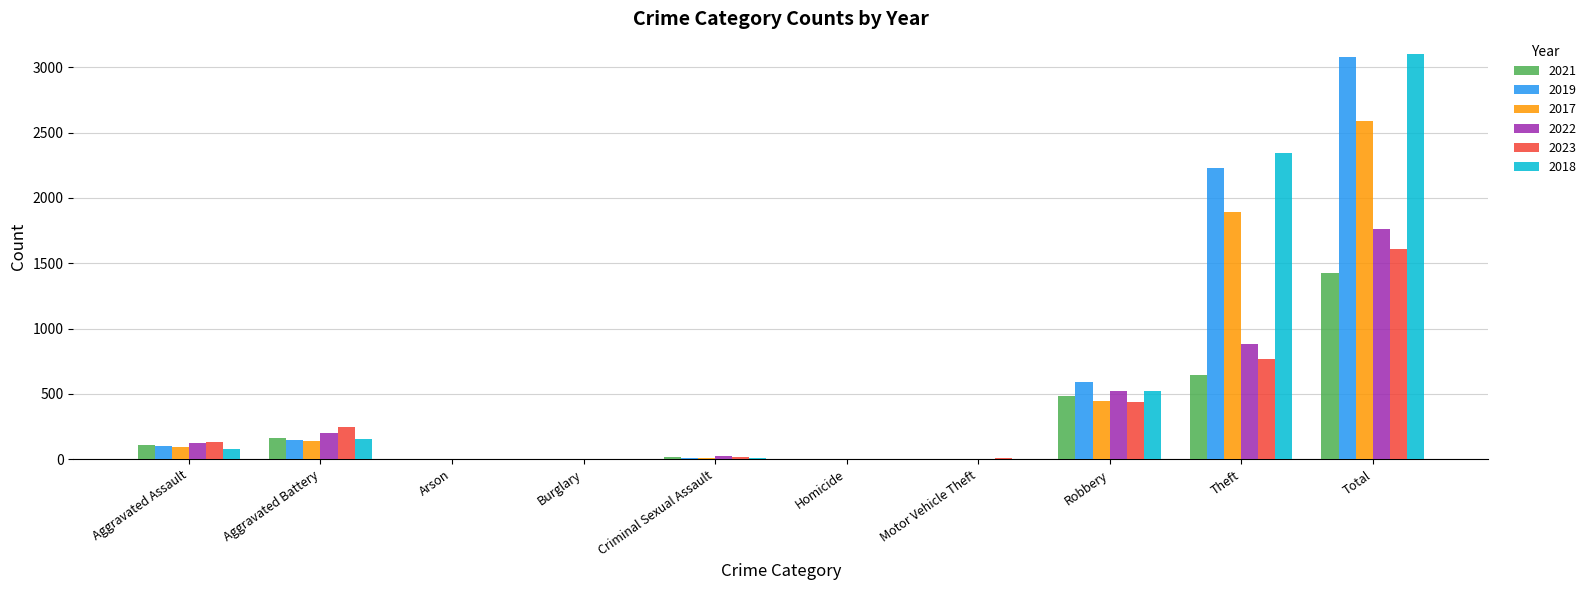

At which category does the chart reach its peak across all series?

Total